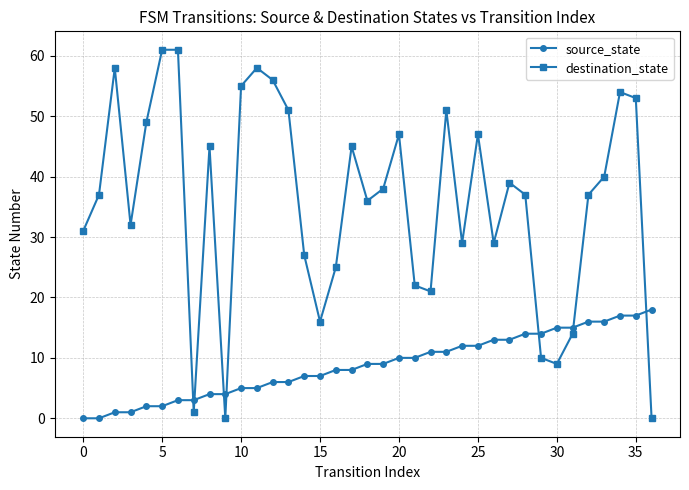

How many intersections are there between source_state and destination_state?

7